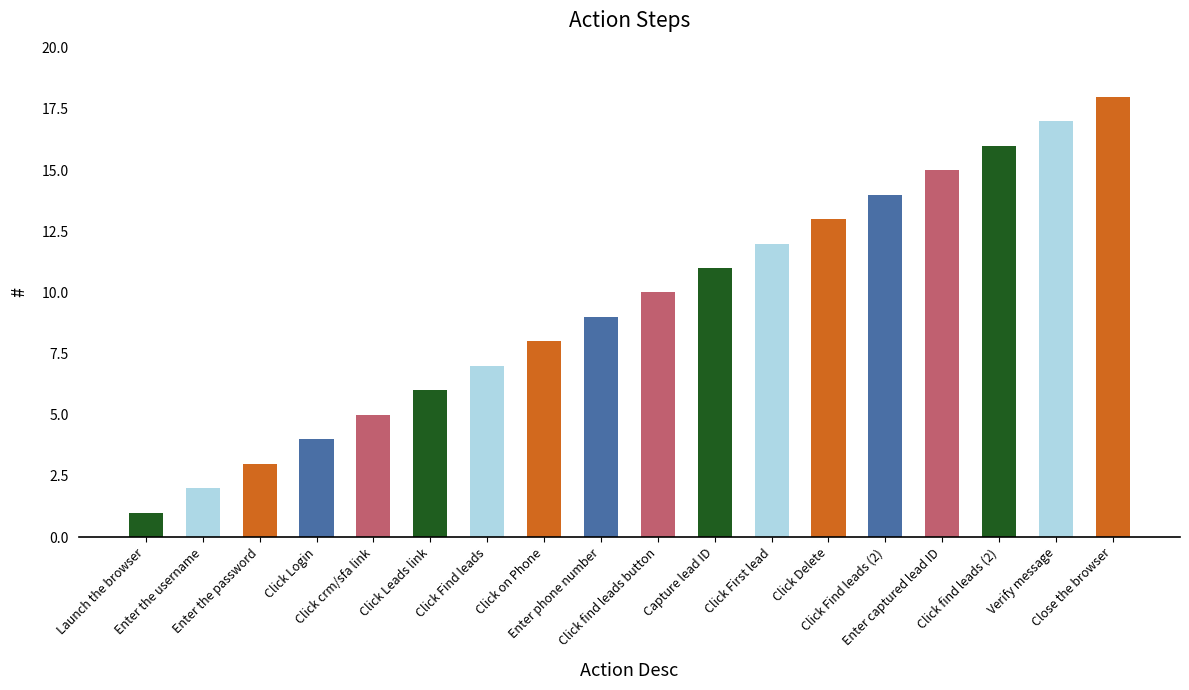

List the labels in order of value, smallest first.

Launch the browser, Enter the username, Enter the password, Click Login, Click crm/sfa link, Click Leads link, Click Find leads, Click on Phone, Enter phone number, Click find leads button, Capture lead ID, Click First lead, Click Delete, Click Find leads (2), Enter captured lead ID, Click find leads (2), Verify message, Close the browser